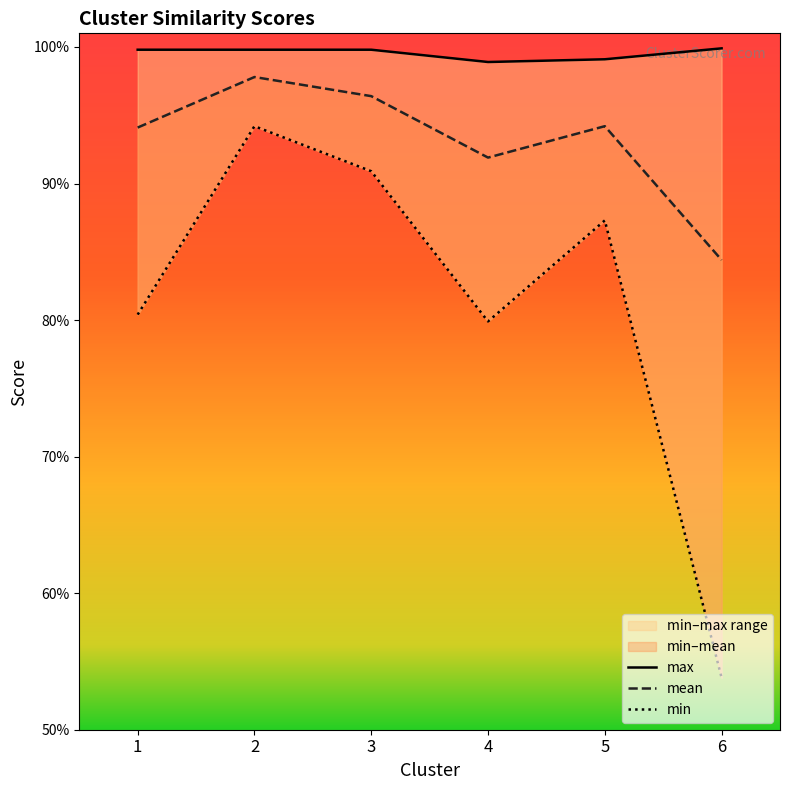

Reading left to right, list all the values displayed in this chart.

min: 0.8	0.9	0.9	0.8	0.9	0.5
mean: 0.9	1.0	1.0	0.9	0.9	0.8
max: 1.0	1.0	1.0	1.0	1.0	1.0